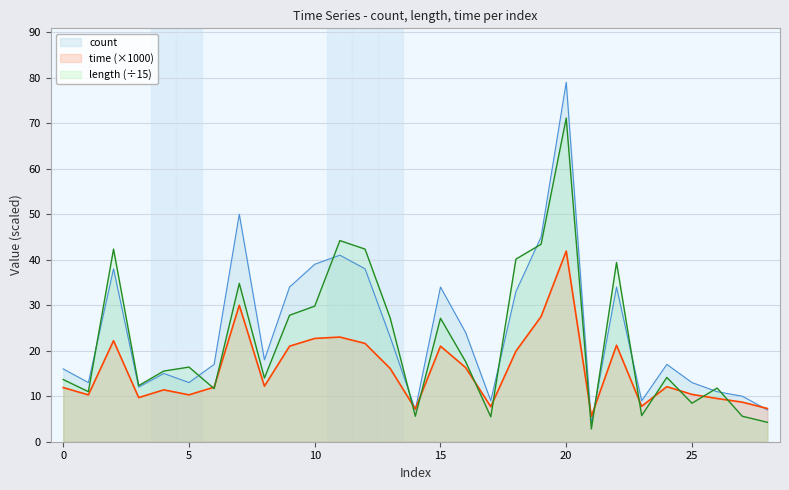

What is the highest value of the count series?

79.0